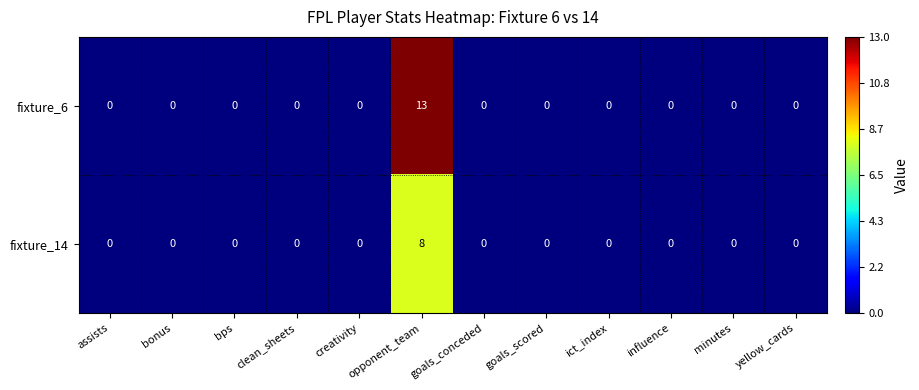

What is the highest value of the fixture_6 series?

13